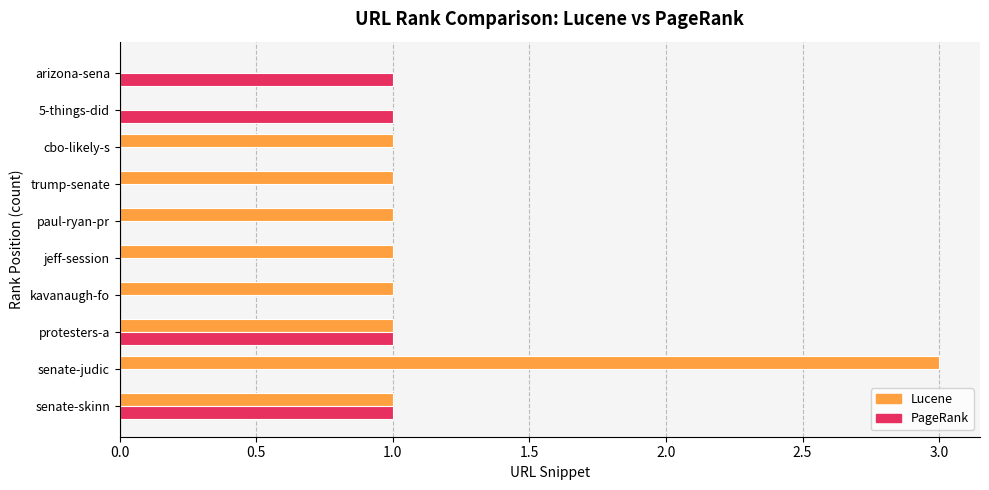

What is the sum of all Lucene values?

10